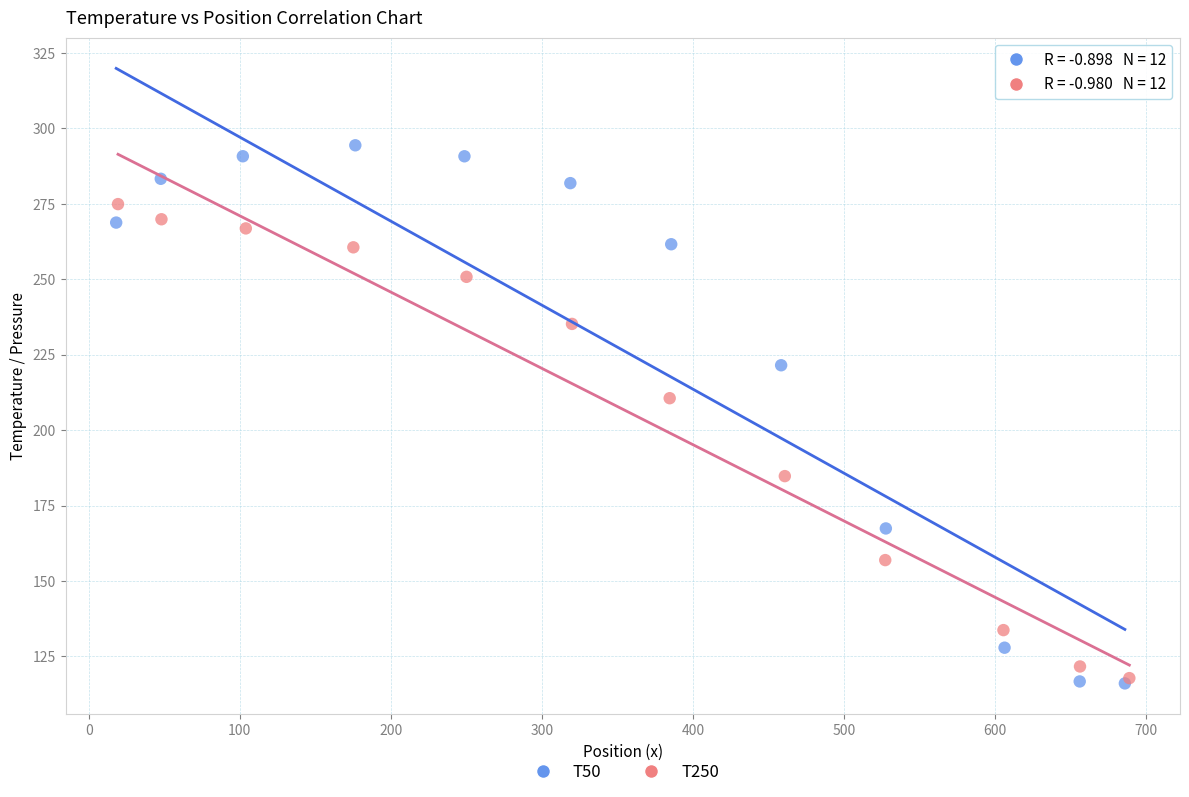

Which series reaches the maximum Y coordinate?

T50